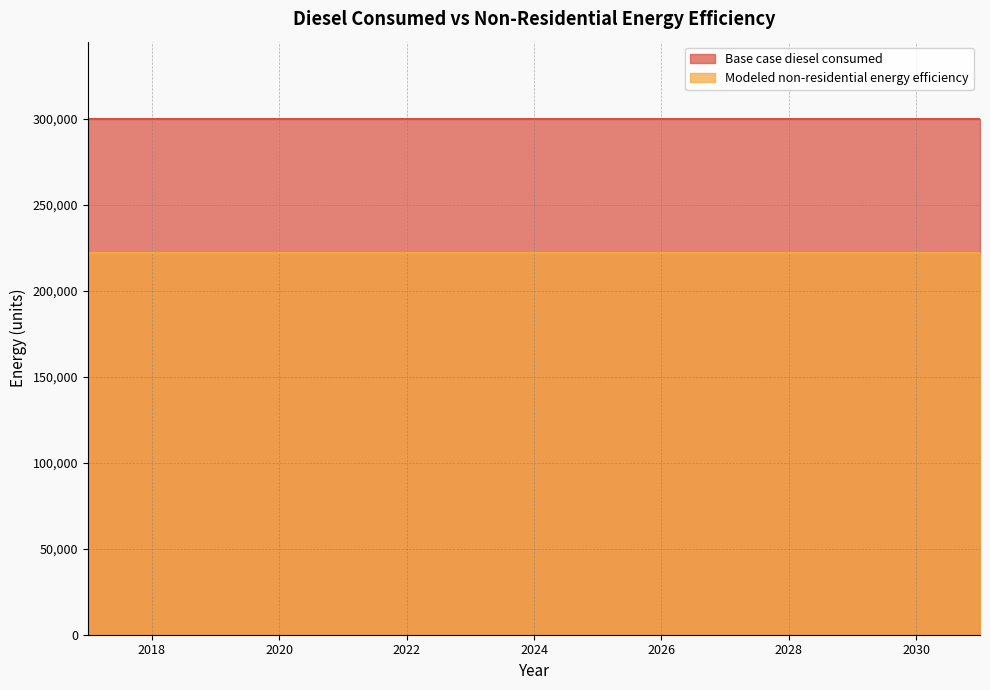

At which category is the sum across all series the highest?

2017